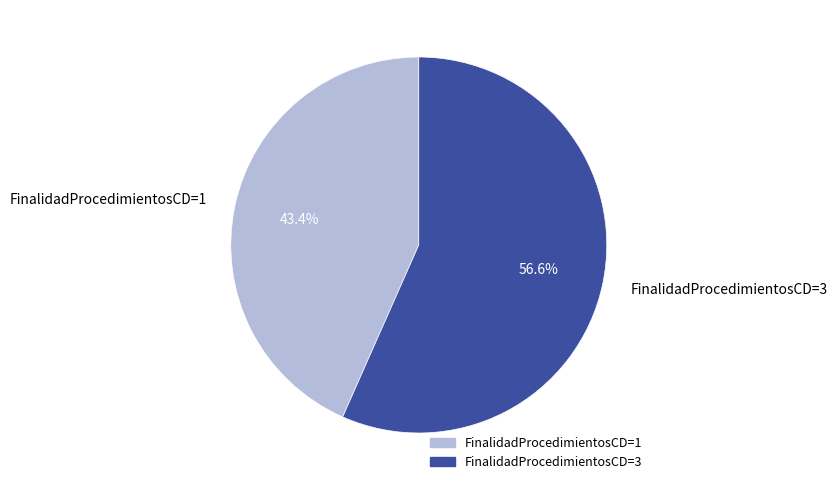

Is there any slice that represents more than half of the pie?

Yes